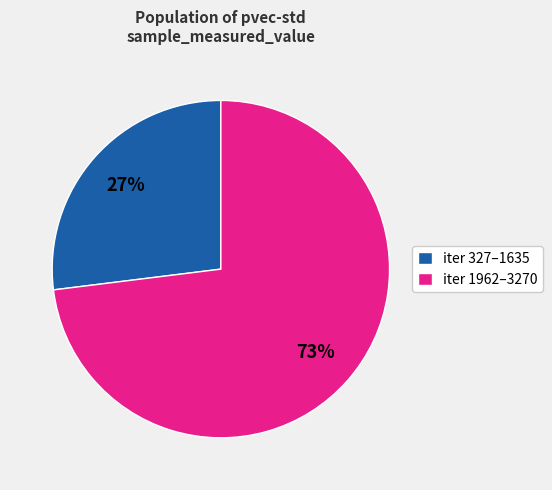

To the nearest percent, what is the difference between the largest and smallest slice percentages?

46%